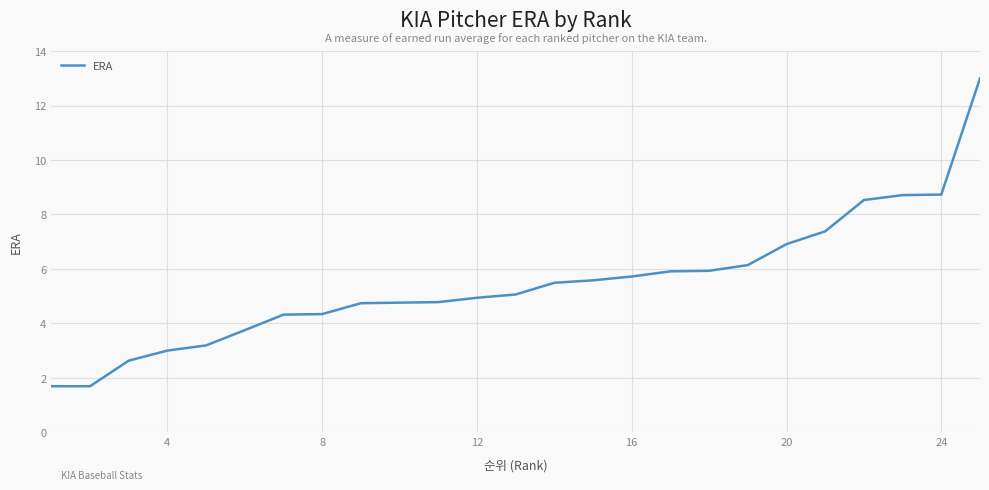

What is the maximum value shown in the chart?

13.0